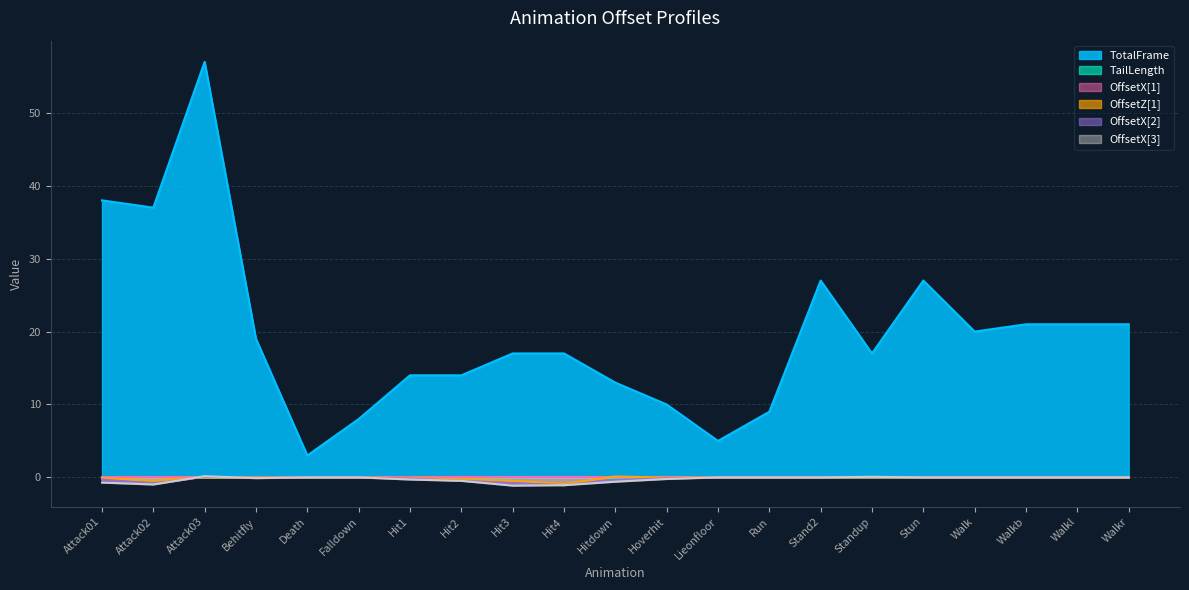

What value does the OffsetX[3] series have at Hit2?

-0.5